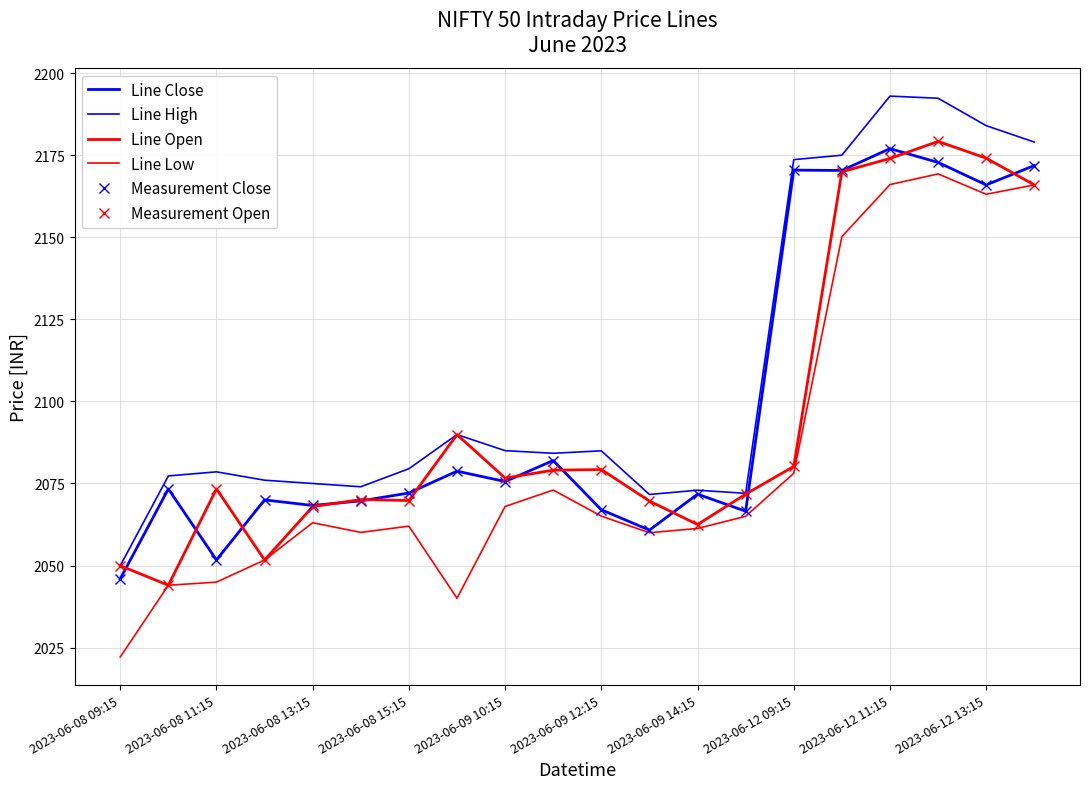

True or false: Line High and Measurement Close intersect in this chart.

False